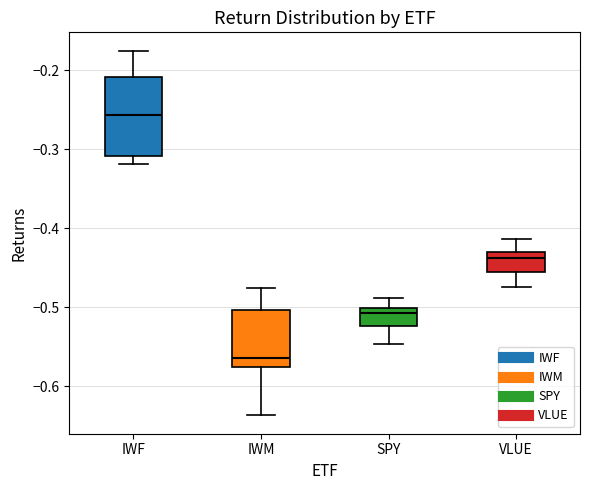

Reading left to right, read every box against the y-axis: the position of its median line, the range the box covers, and the ends of its whiskers. The values are not printed on the chart, so give them approximately, as read against the axis.

IWF: median -0.26, box -0.31 to -0.21, whiskers -0.32 to -0.18
IWM: median -0.56, box -0.58 to -0.50, whiskers -0.64 to -0.48
SPY: median -0.51, box -0.52 to -0.50, whiskers -0.55 to -0.49
VLUE: median -0.44, box -0.45 to -0.43, whiskers -0.47 to -0.41